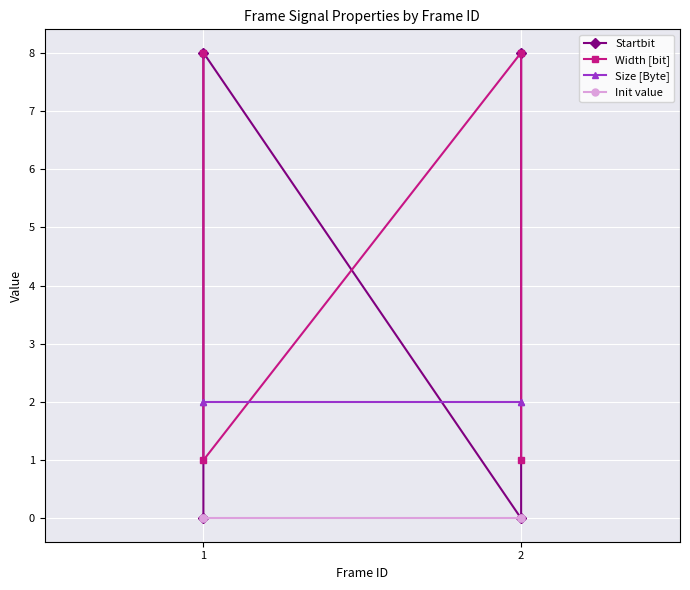

At which category is the sum across all series the highest?

1